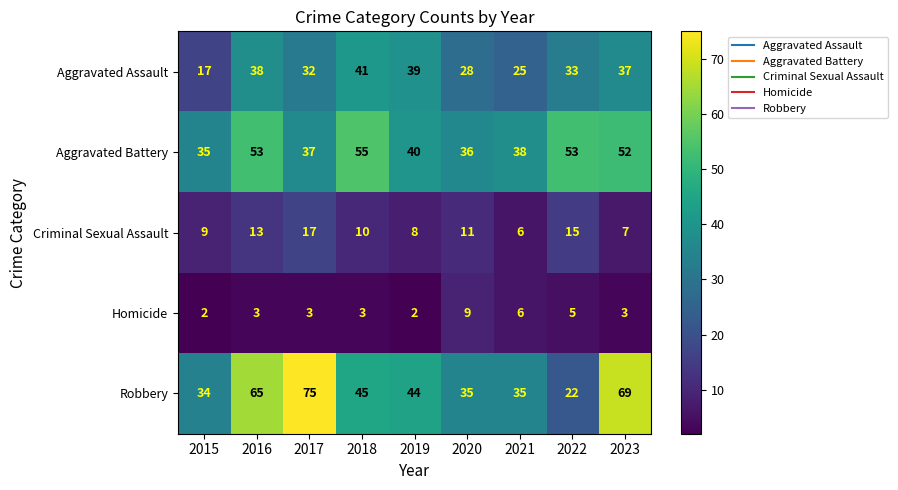

True or false: Robbery has a value of 130 at 2017.

False